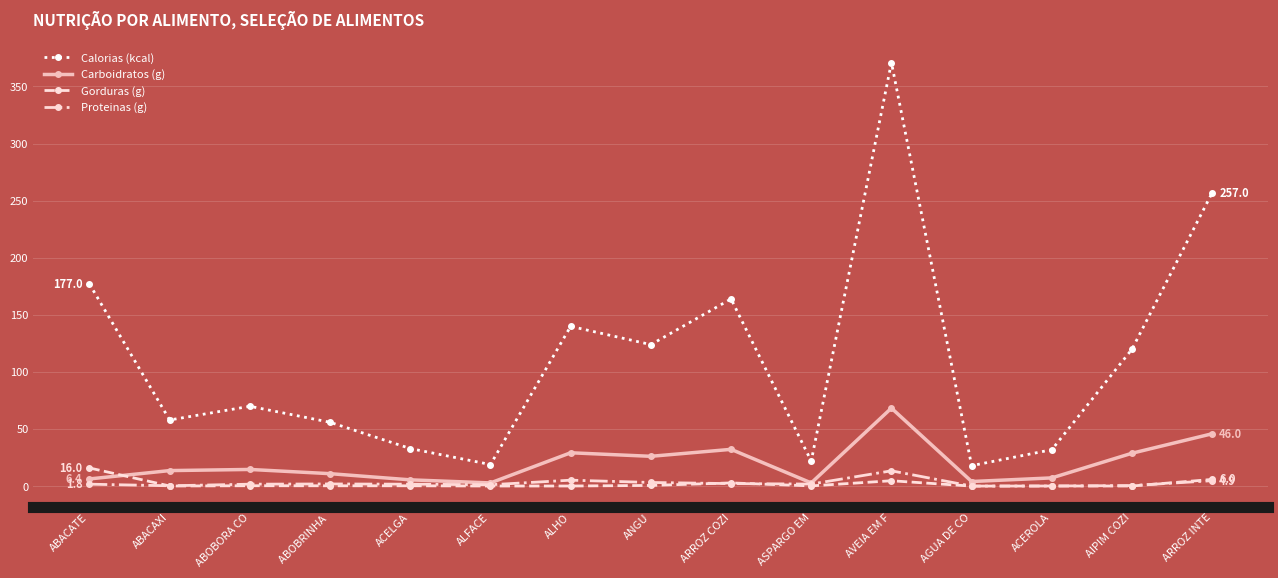

At which label does Carboidratos (g) first exceed 13?

ABACAXI